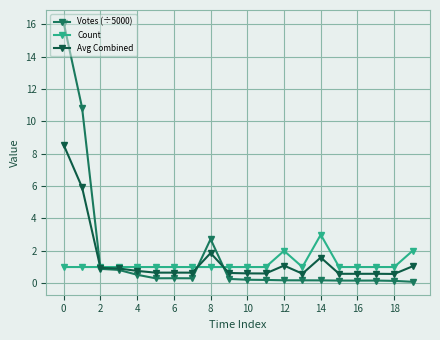

True or false: Count has more than 0 points higher than both neighbors.

True